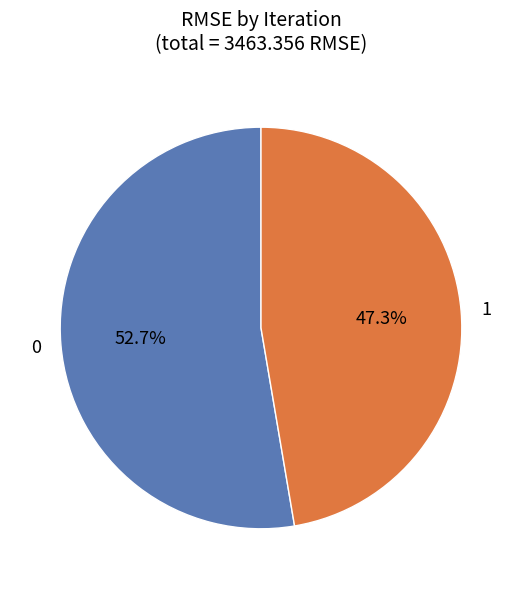

Does any single category account for the majority?

Yes